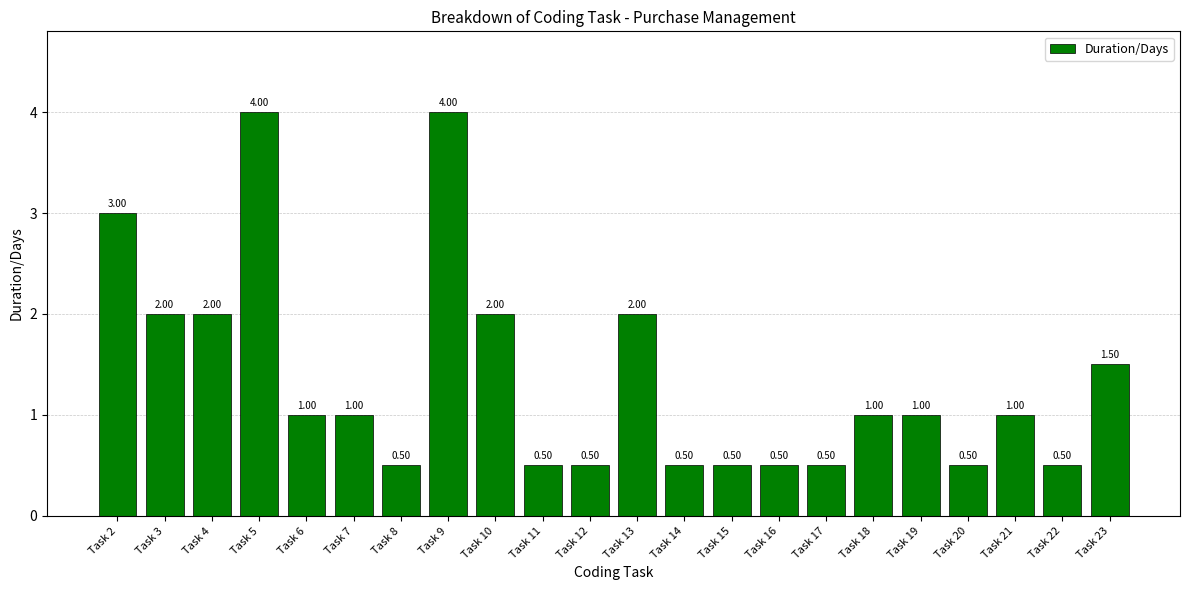

Between Task 4 and Task 11, which is larger?

Task 4